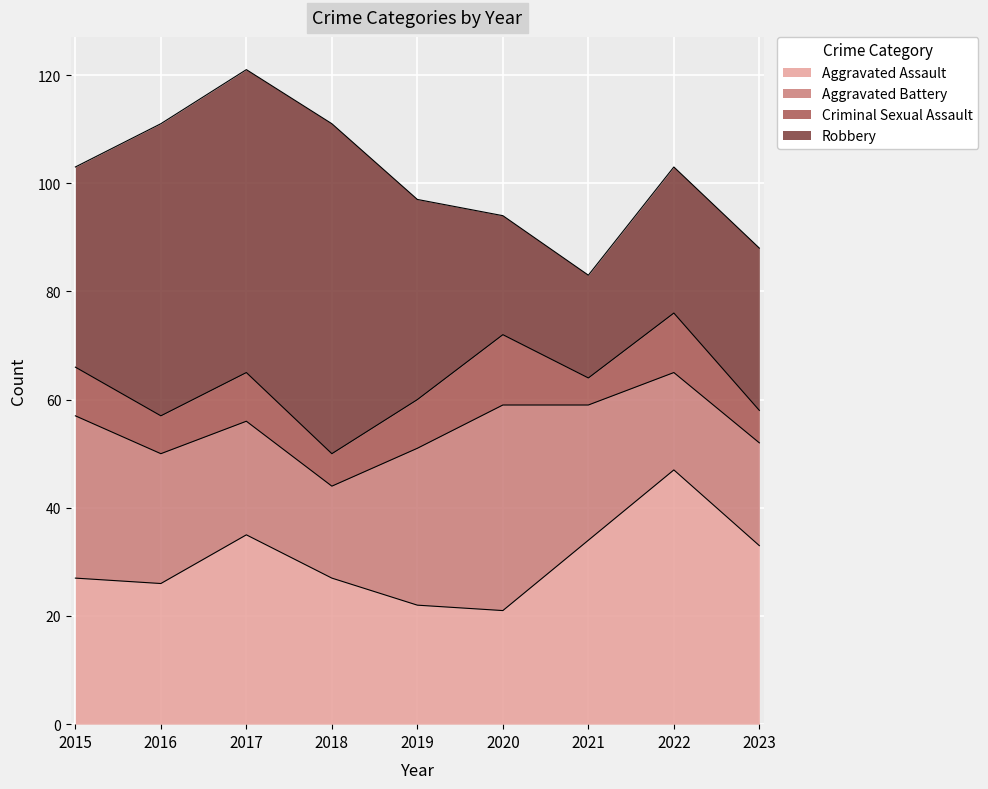

What is the spread (max minus min) of values at 2015?

28